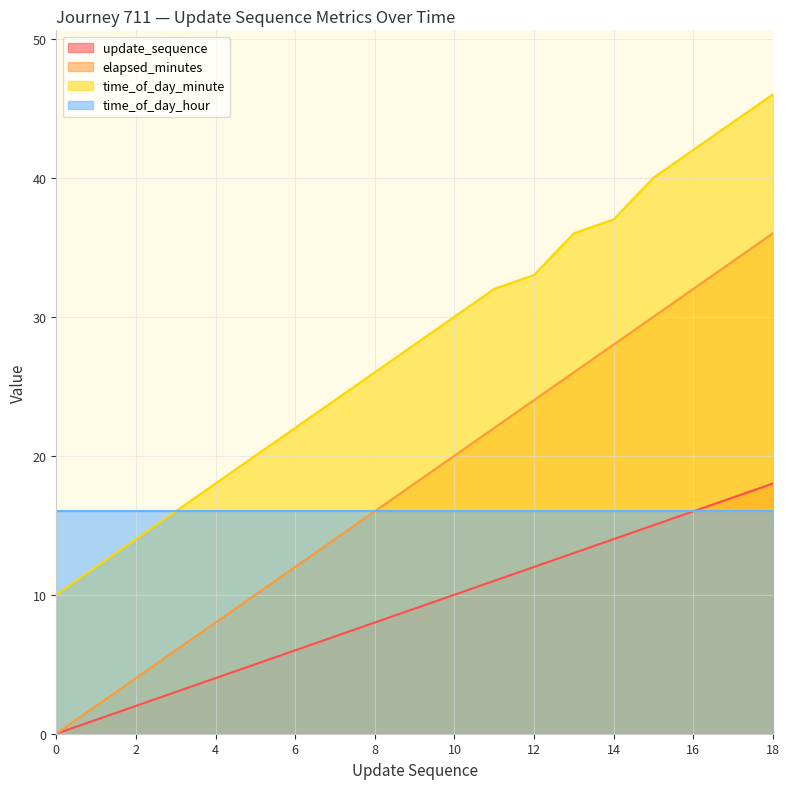

How many categories are shown in the chart?

19